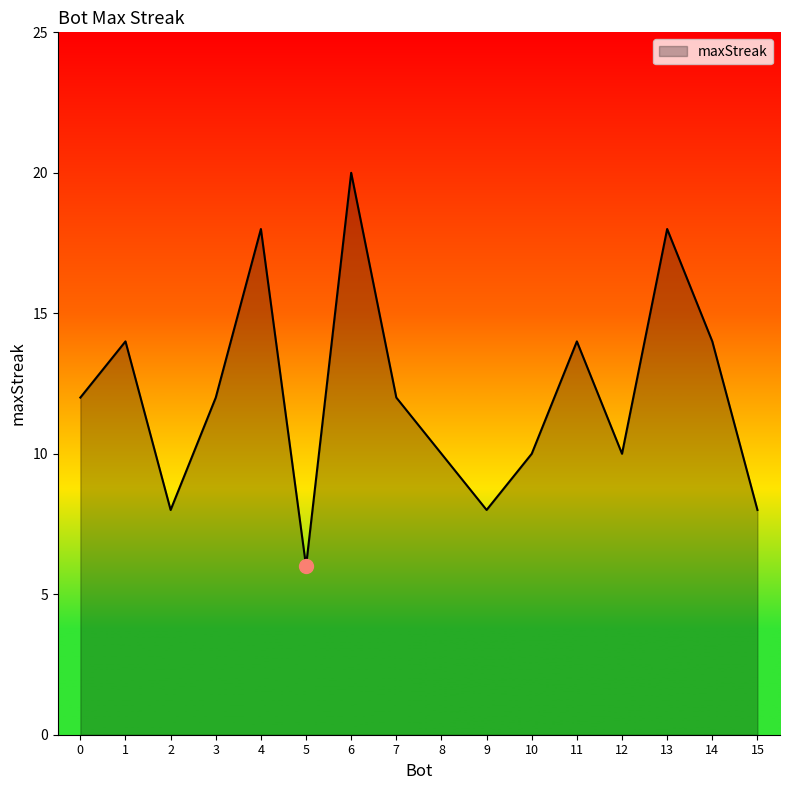

True or false: the data shows 4 at 2.

False